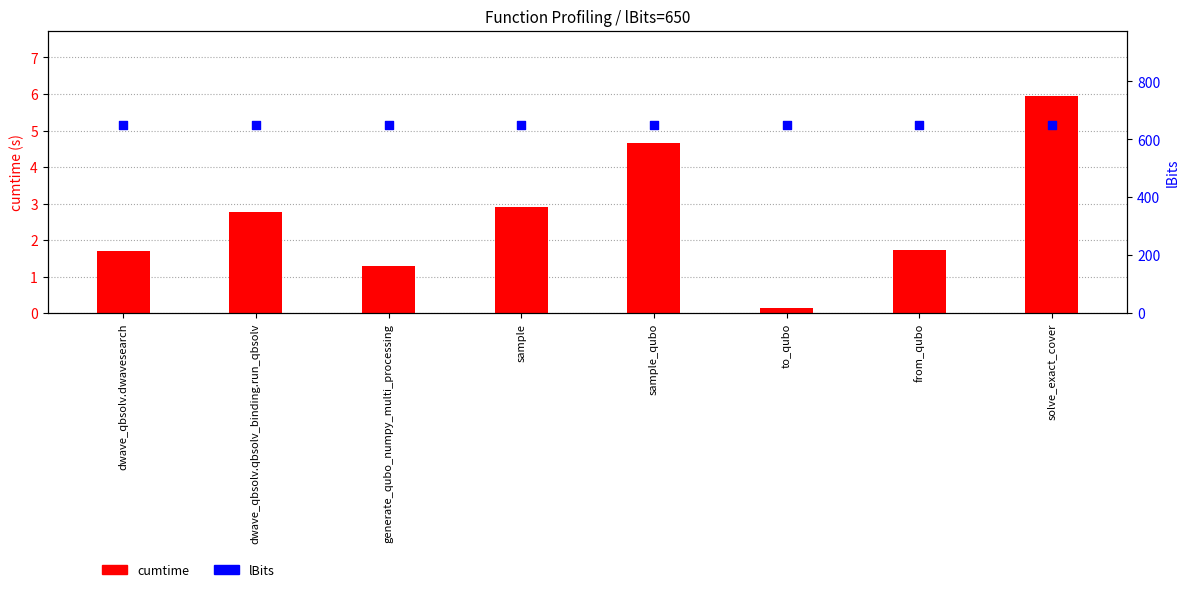

At which category is the sum across all series the highest?

solve_exact_cover